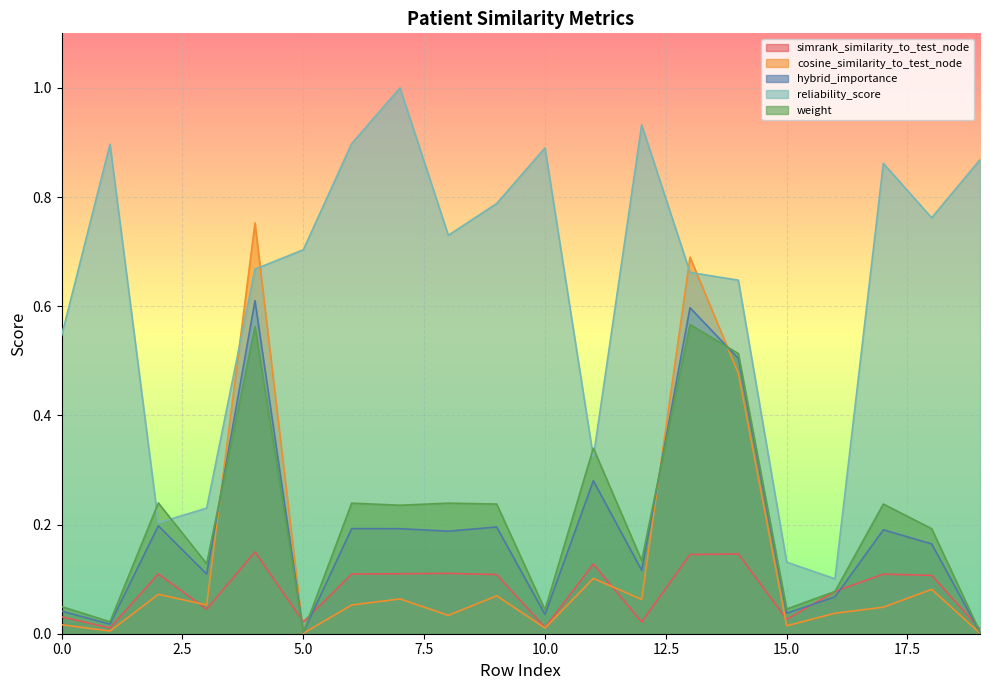

Which series has the widest spread of values?

reliability_score